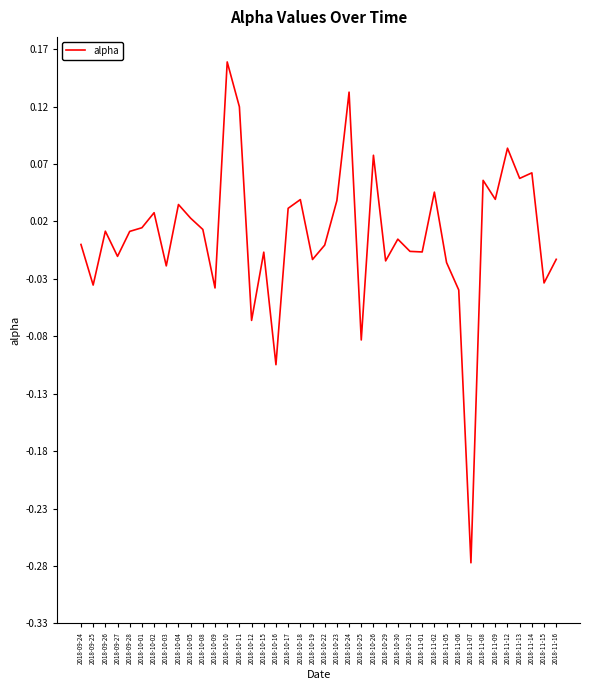

What is the difference between the maximum and minimum values?

0.4